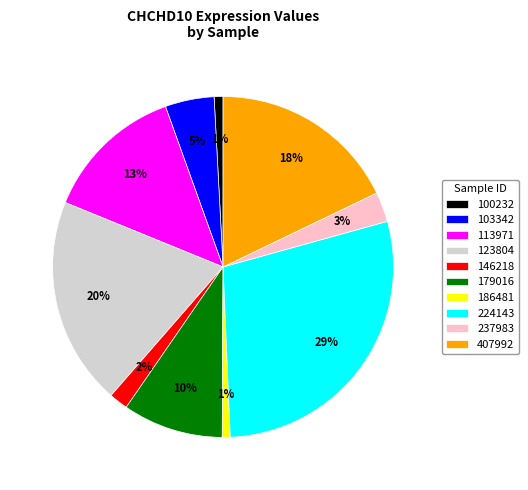

Is there a majority slice in this chart?

No